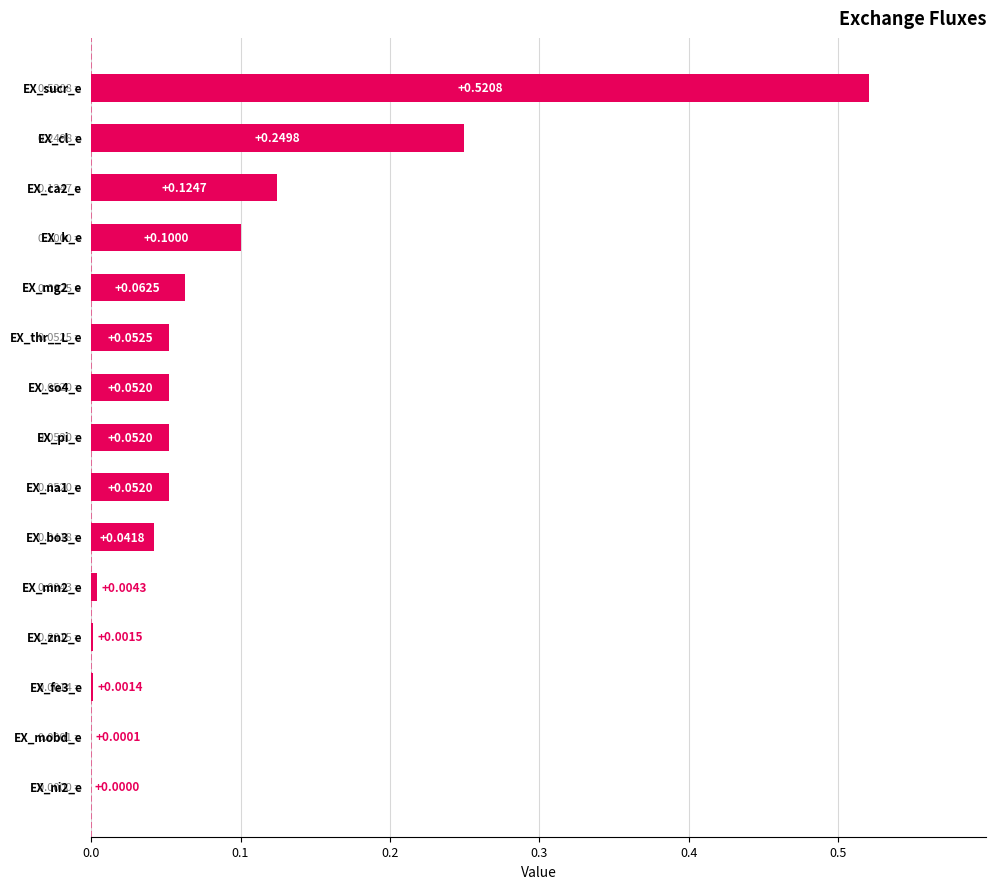

What is the sum of all values?

1.3